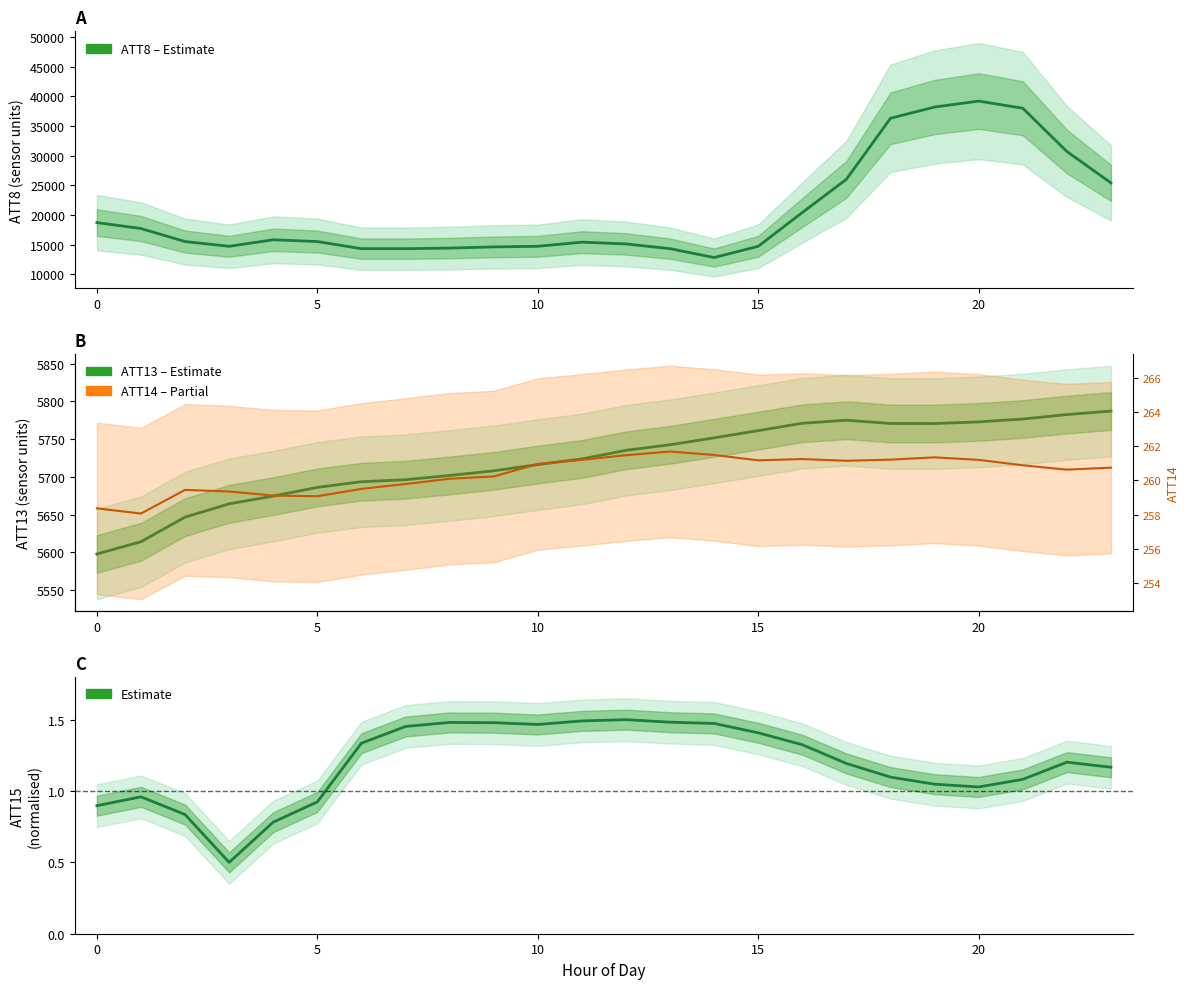

True or false: ATT8 and ATT15 – Estimate intersect in this chart.

False